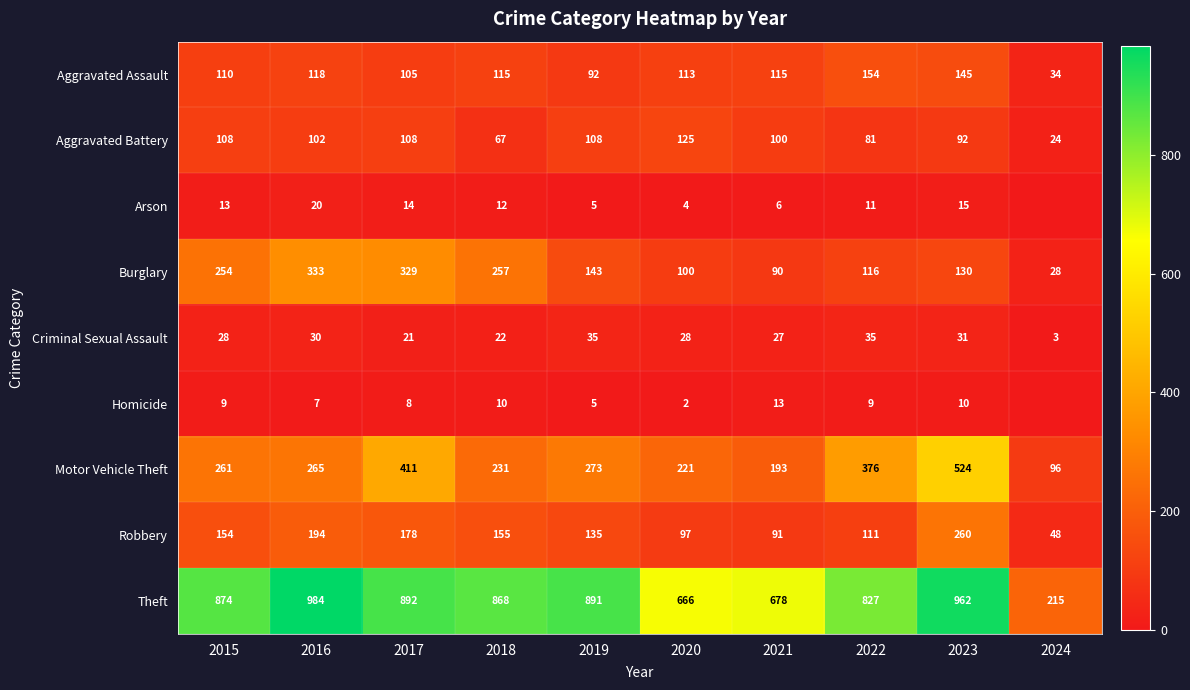

What is the total value across all series at 2015?

1811